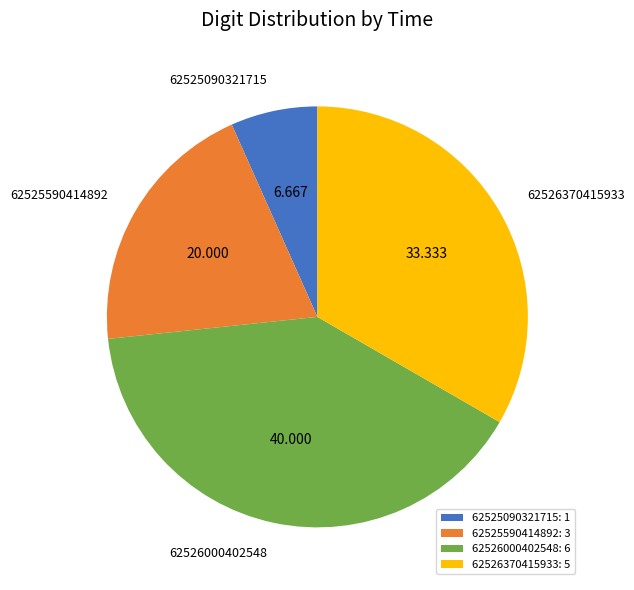

How many segments does this pie chart have?

4